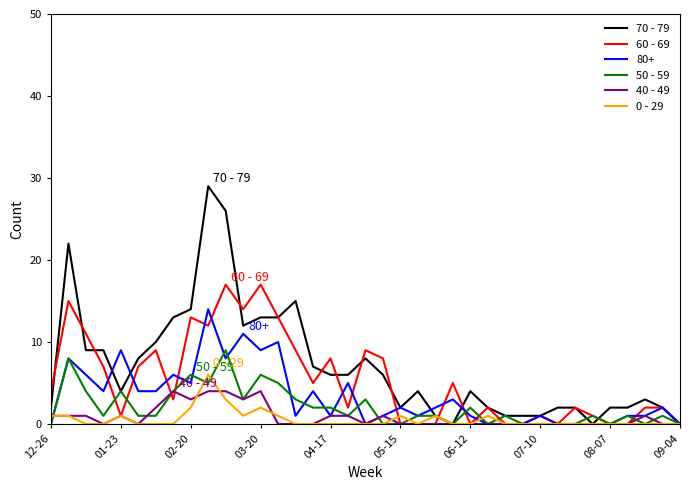

How many values in the 60 - 69 series are below 3?

18